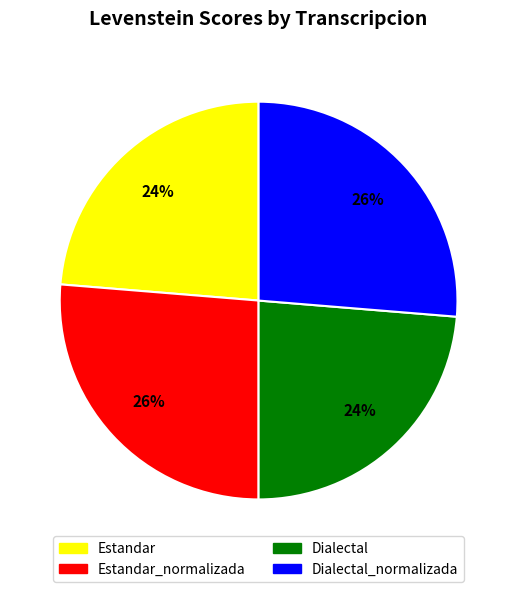

Does any single category account for the majority?

No